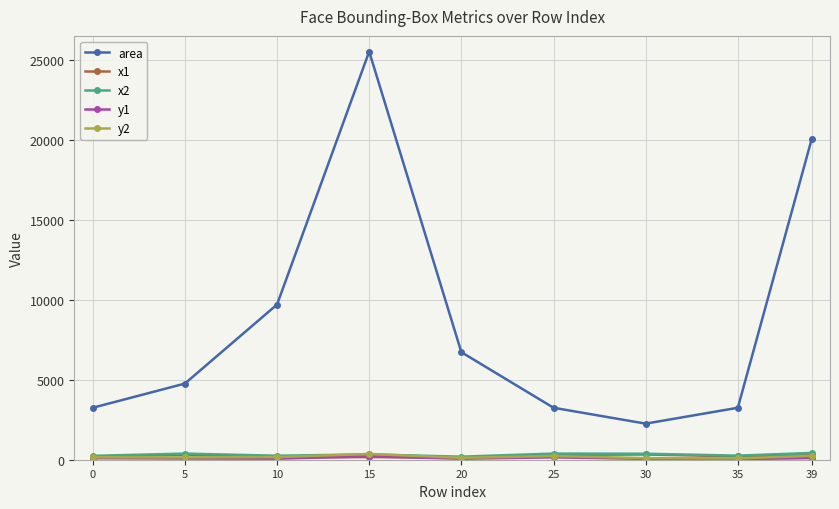

What is the difference between the highest and lowest values at 0?

3153